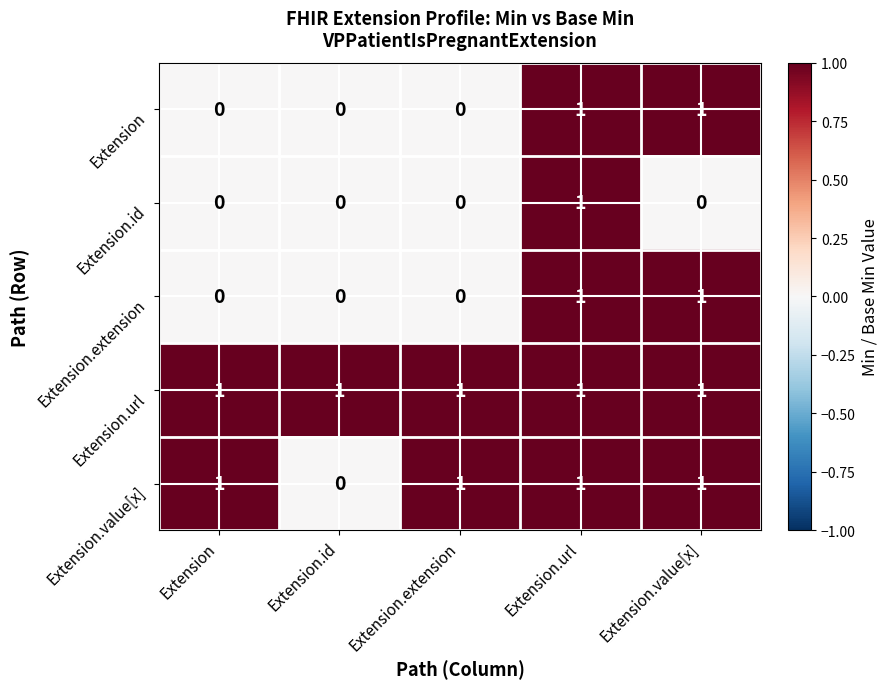

Reading left to right, transcribe all the data shown in this chart.

Extension: Extension=0	Extension.id=0	Extension.extension=0	Extension.url=1	Extension.value[x]=1
Extension.id: Extension=0	Extension.id=0	Extension.extension=0	Extension.url=1	Extension.value[x]=0
Extension.extension: Extension=0	Extension.id=0	Extension.extension=0	Extension.url=1	Extension.value[x]=1
Extension.url: Extension=1	Extension.id=1	Extension.extension=1	Extension.url=1	Extension.value[x]=1
Extension.value[x]: Extension=1	Extension.id=0	Extension.extension=1	Extension.url=1	Extension.value[x]=1